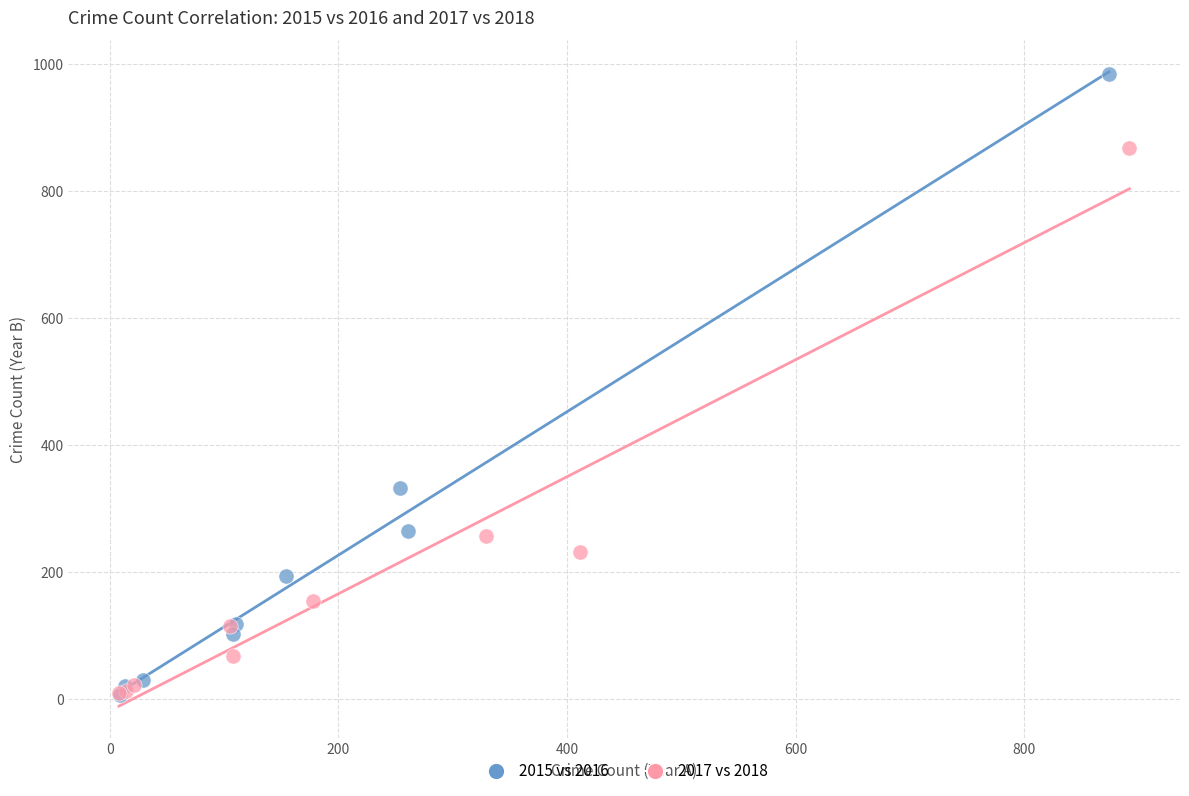

Which series has the largest Y range (max minus min)?

2015 vs 2016